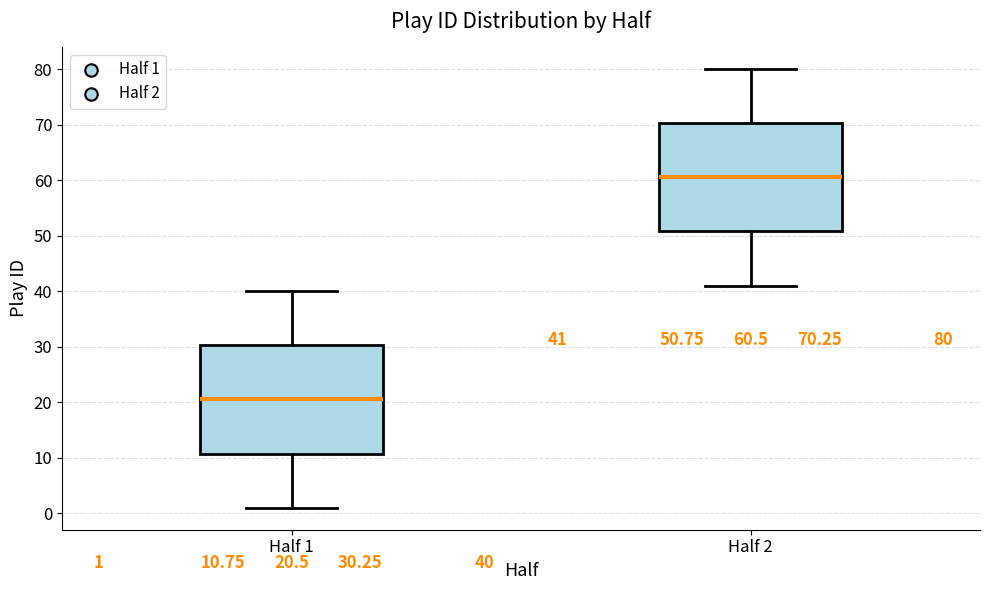

Which box has the highest median line?

Half 2